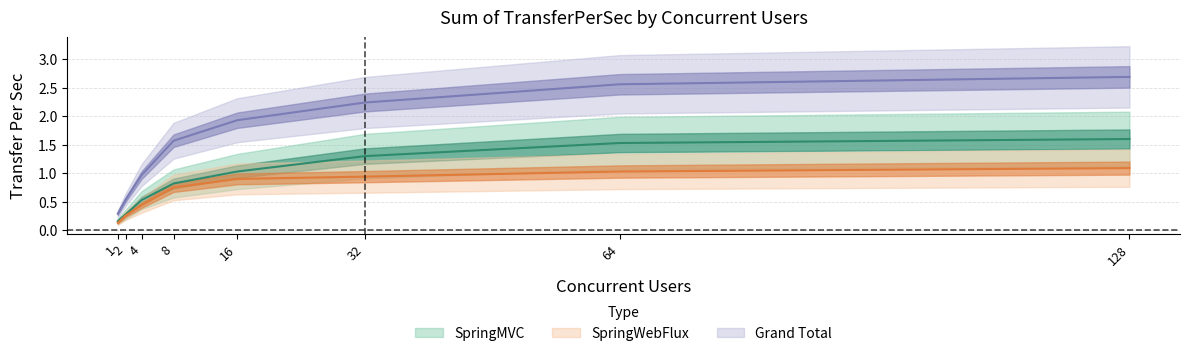

List the labels in order of Grand Total value, largest first.

128, 64, 32, 16, 8, 4, 2, 1